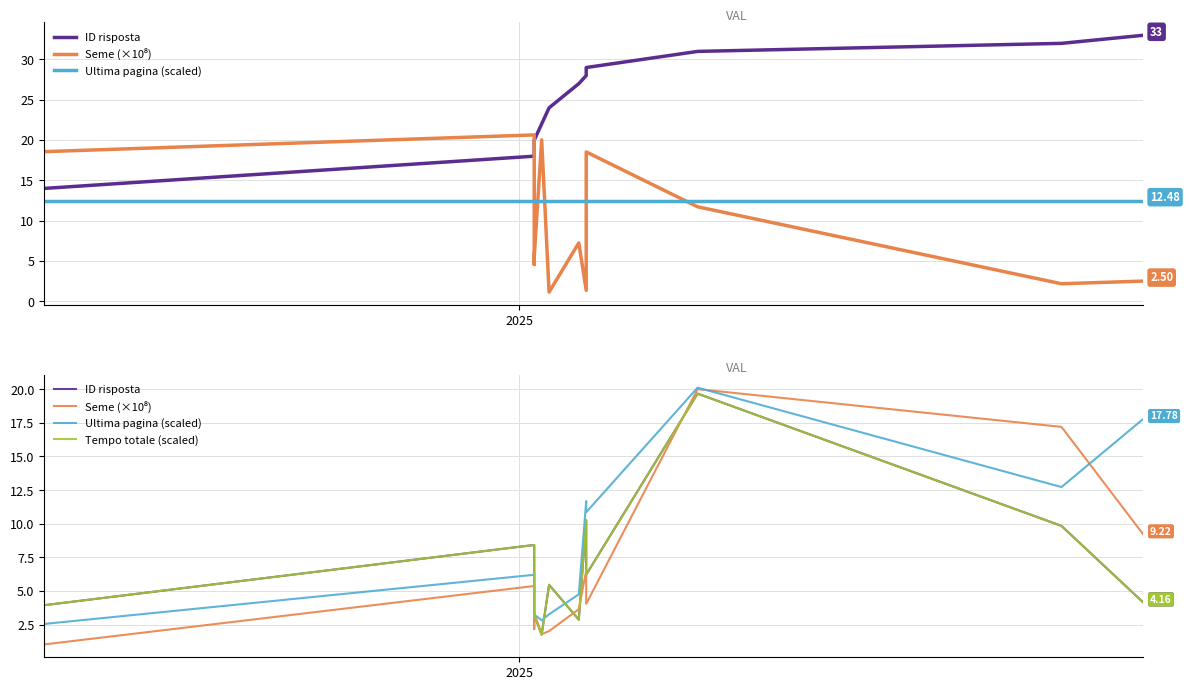

Which label corresponds to the smallest value in the chart?

2025